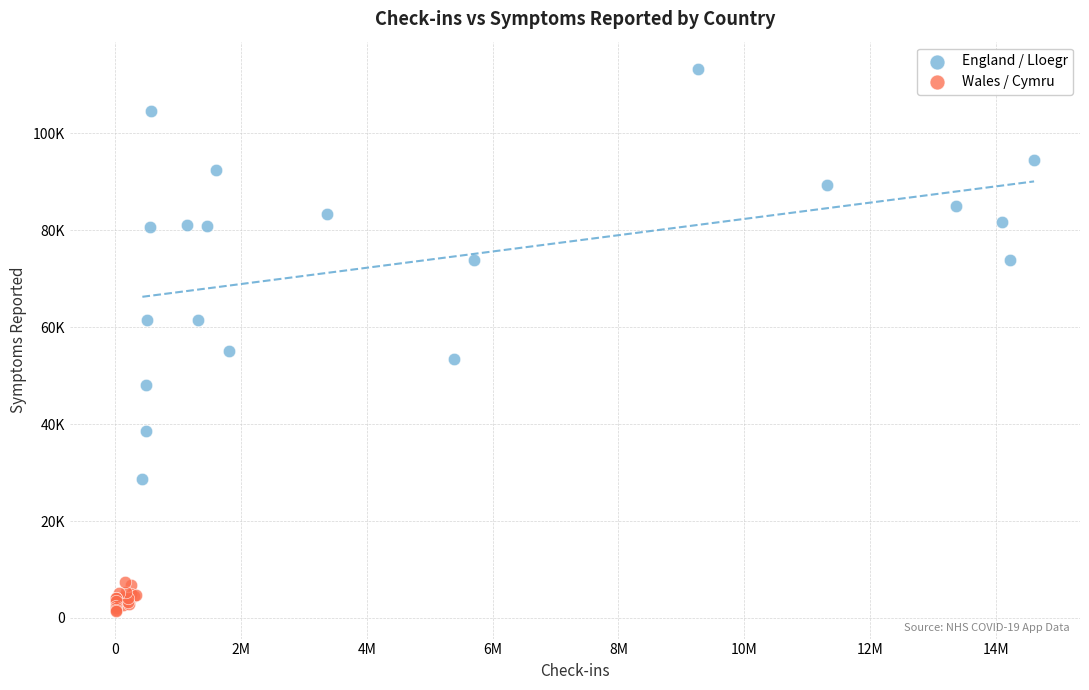

Which series has the widest spread of Y values?

England / Lloegr